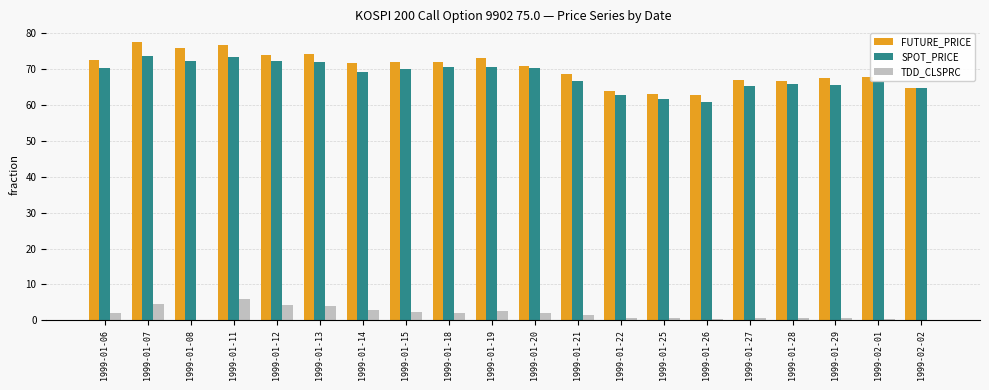

What are all the series names shown in the legend?

FUTURE_PRICE, SPOT_PRICE, TDD_CLSPRC